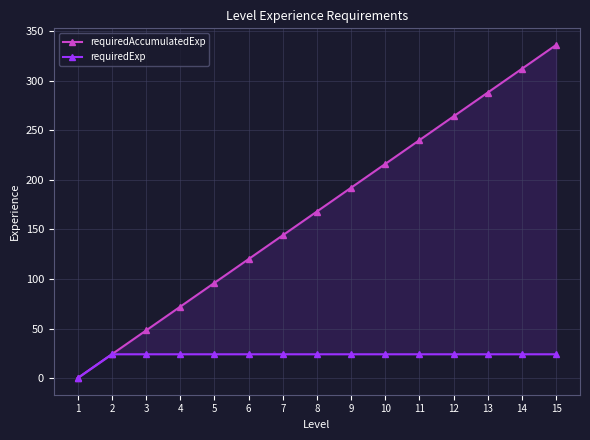

What is the value of the requiredExp point at the 2nd from the left?

24